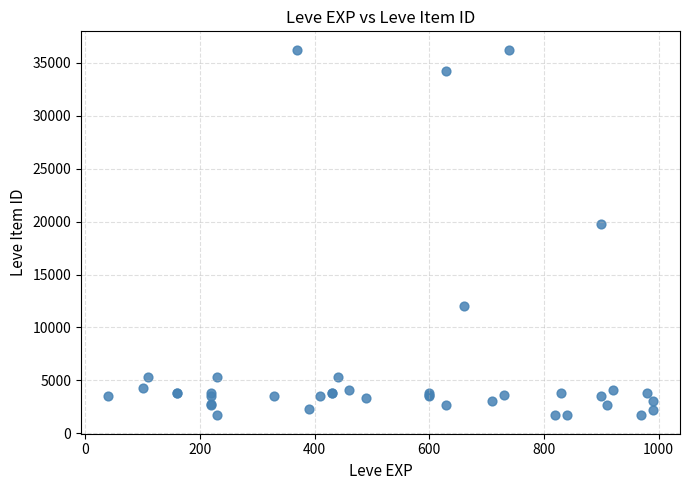

What Y value in the scatter plot is closest to 18967?

19744